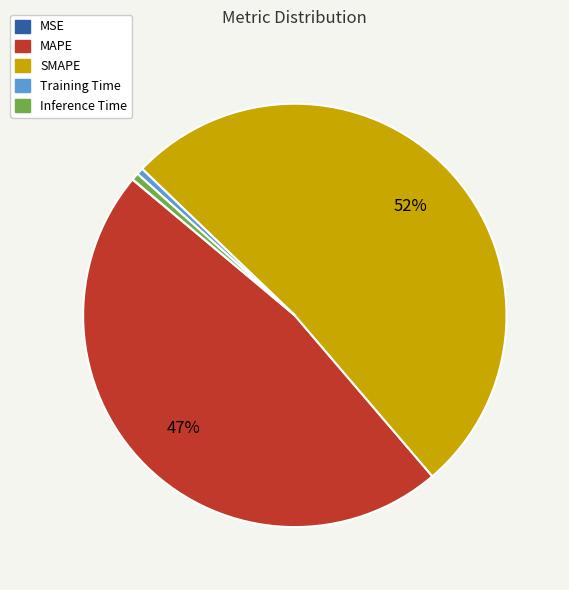

Which category has the biggest portion of the pie?

SMAPE